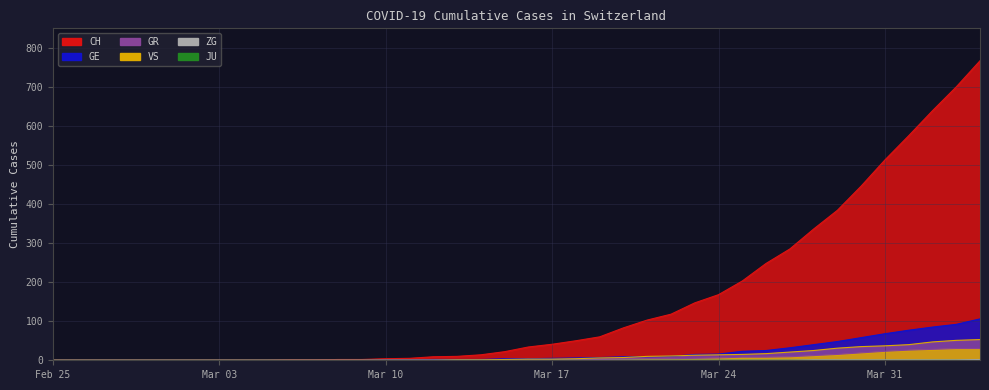

At how many categories does at least one series exceed 34?

19